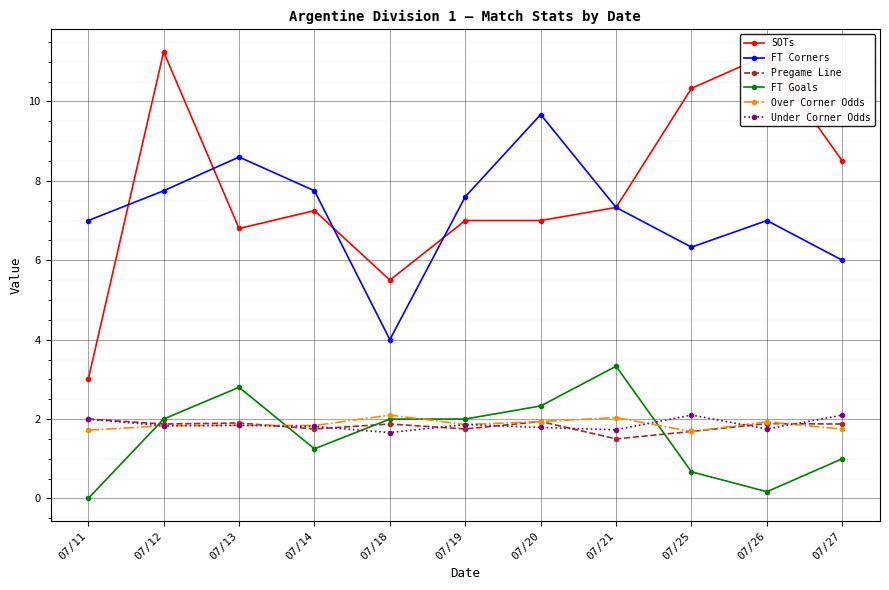

How many categories are shown in the chart?

11